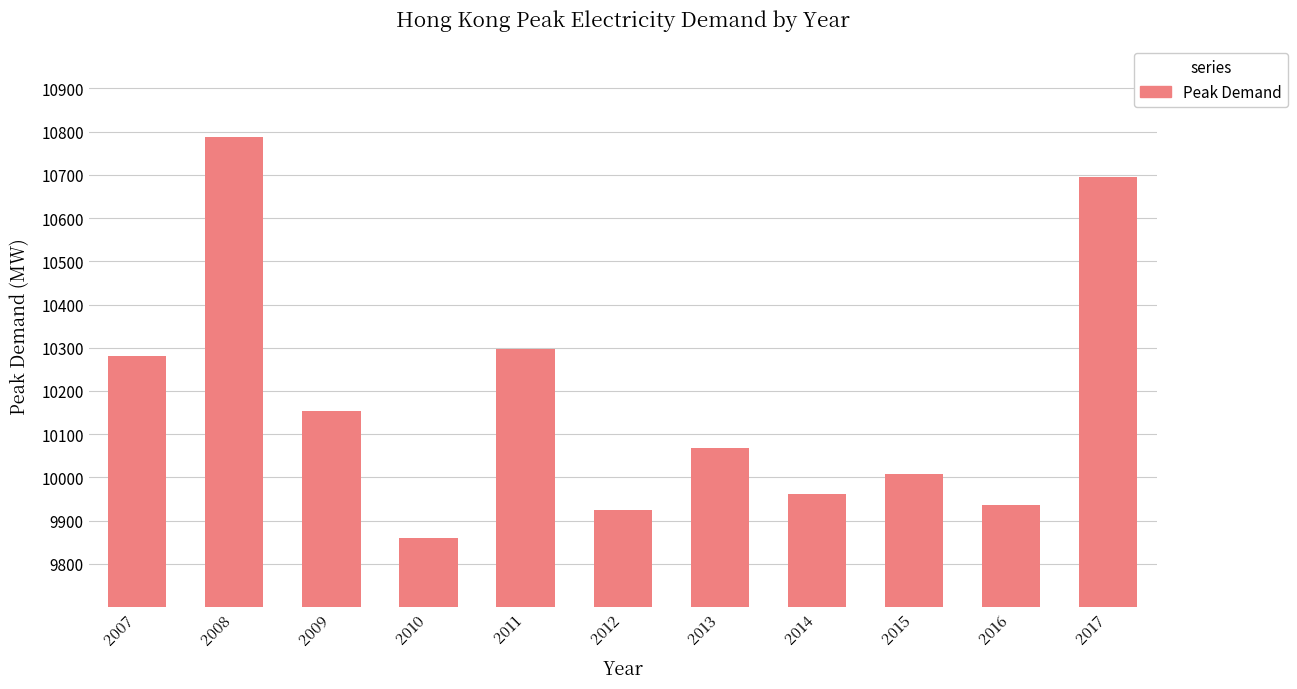

List the labels in order of value, smallest first.

2010, 2012, 2016, 2014, 2015, 2013, 2009, 2007, 2011, 2017, 2008